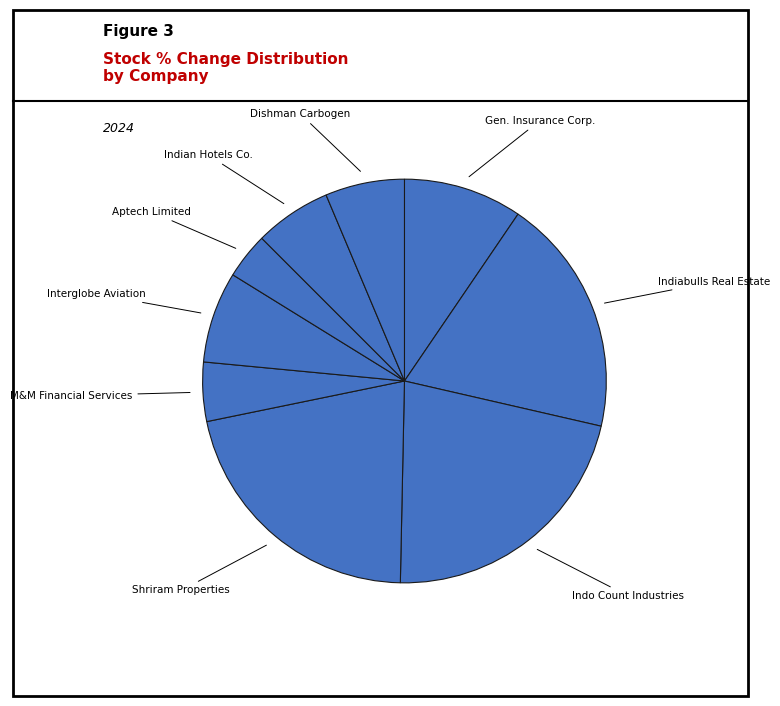

Does any single category account for the majority?

No